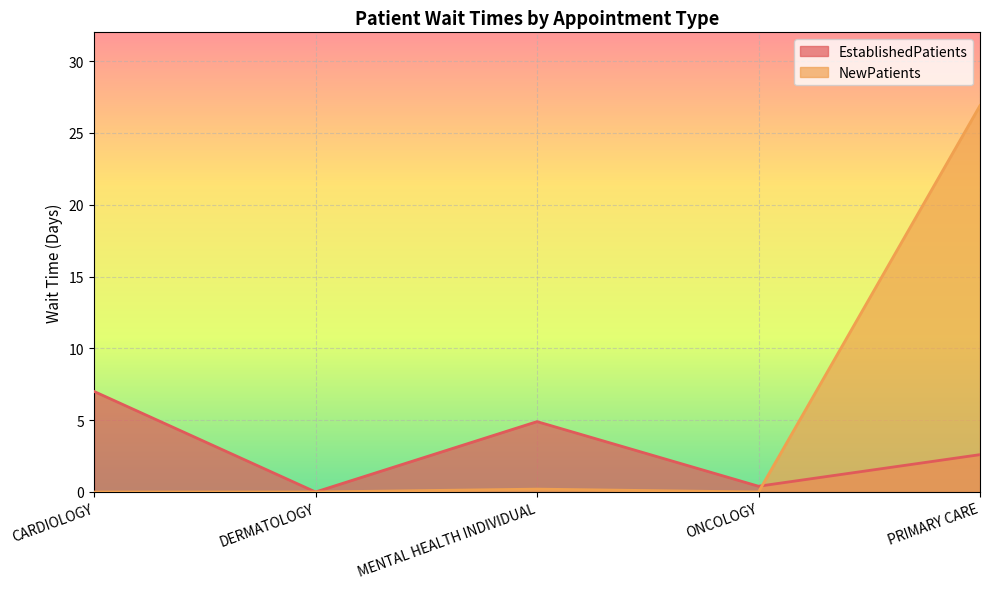

Between CARDIOLOGY and ONCOLOGY, which series saw the biggest shift?

EstablishedPatients